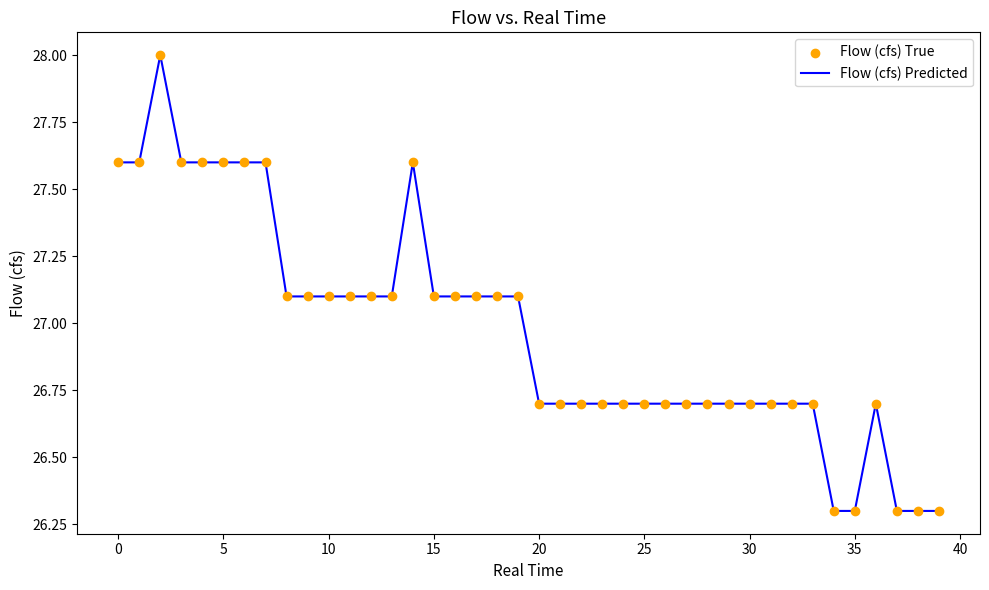

What is the minimum value shown in the chart?

26.3